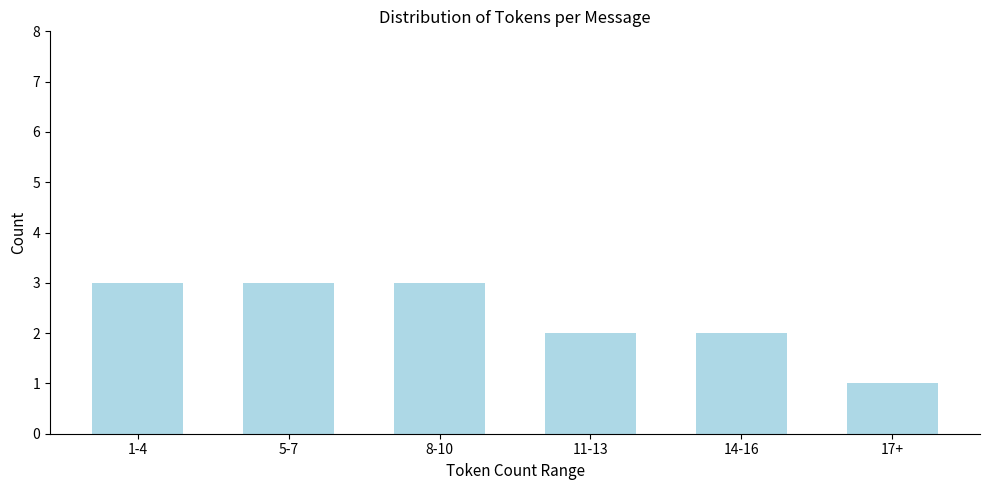

Reading right to left, transcribe all the data shown in this chart.

1	2	2	3	3	3